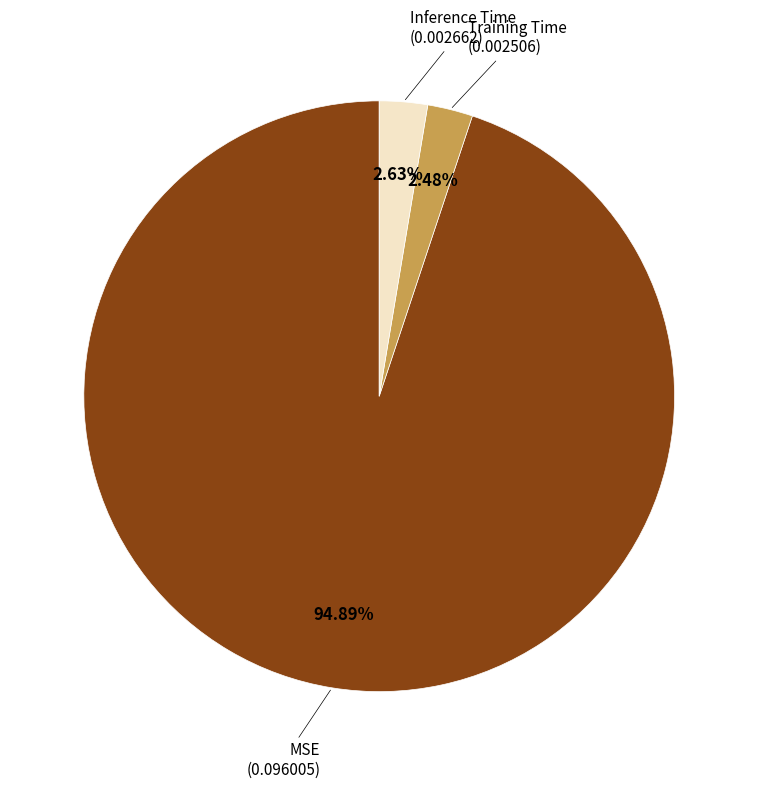

Is there a majority slice in this chart?

Yes